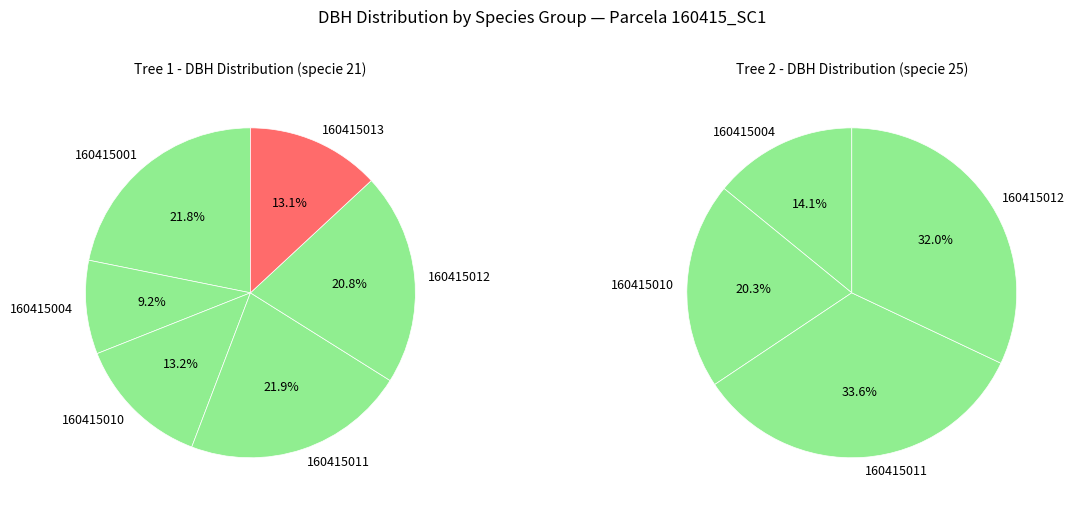

Between 160415010 and 160415001, which is larger?

160415001